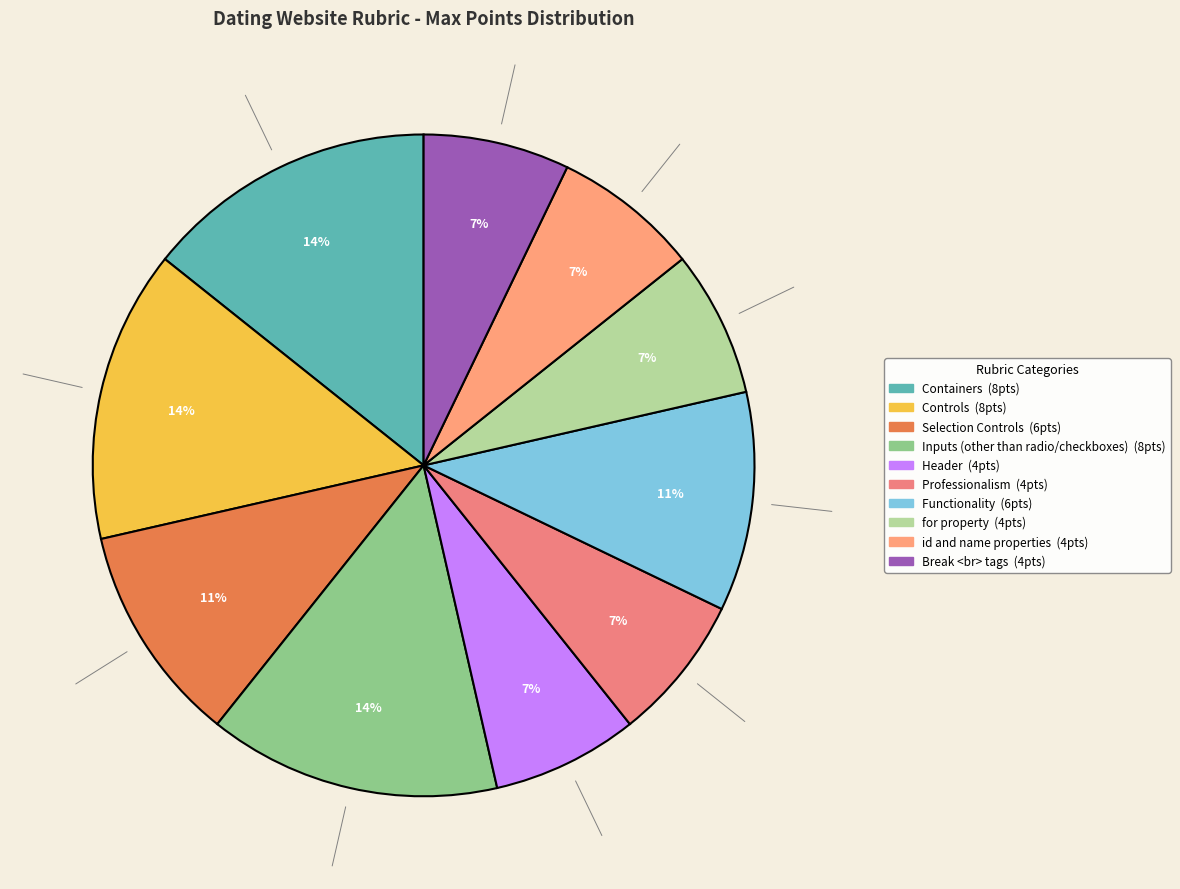

What is the total percentage of Break <br> tags and Selection Controls?

17.9%